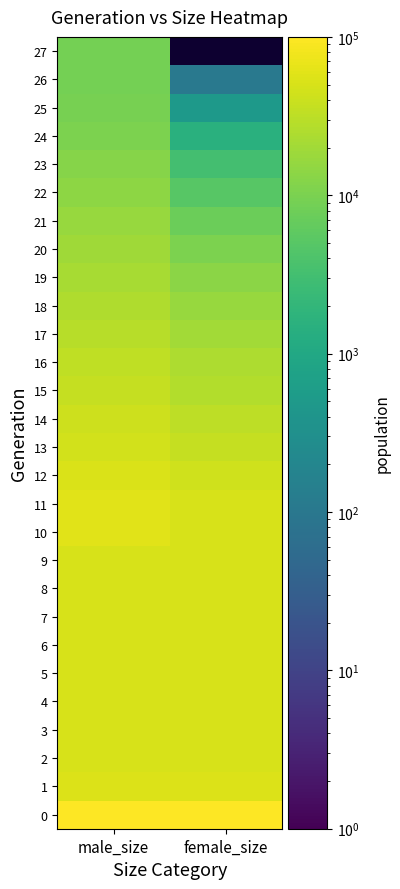

How many categories are shown in the chart?

2